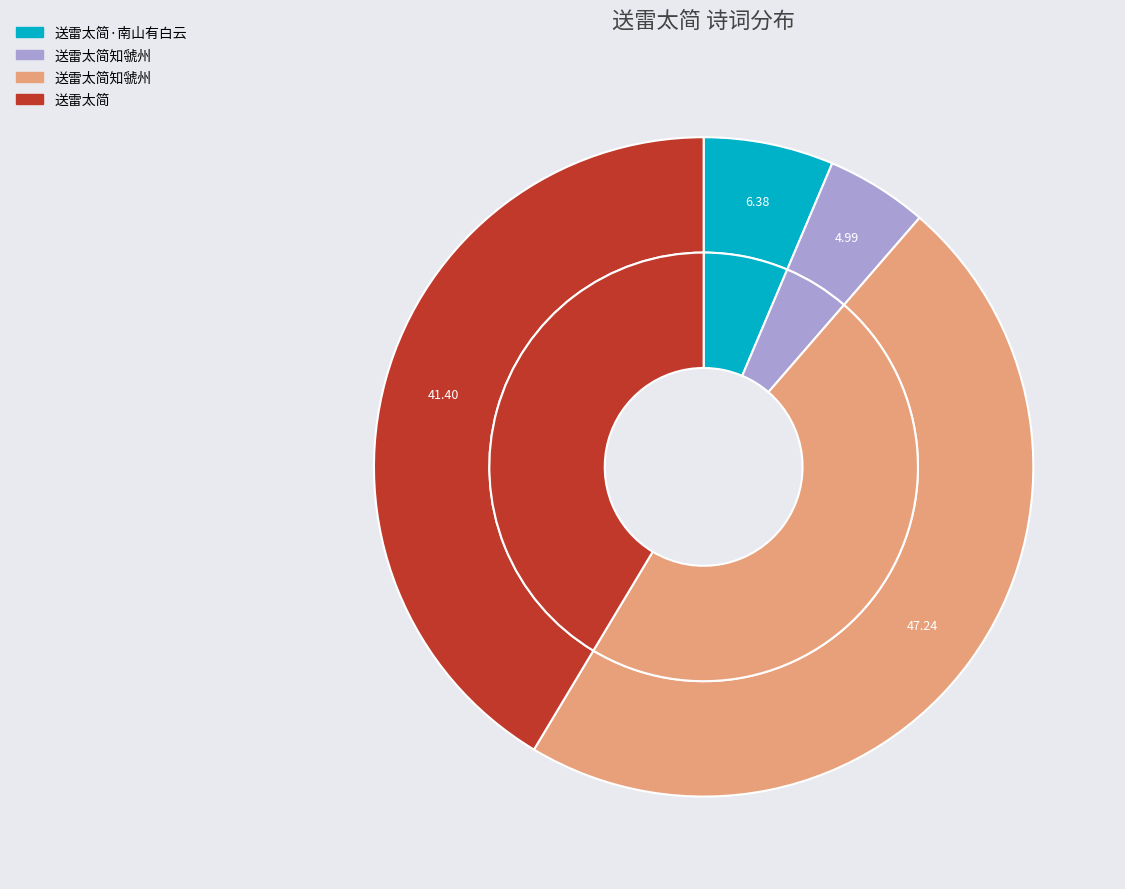

Is 送雷太简 the majority of the pie?

No